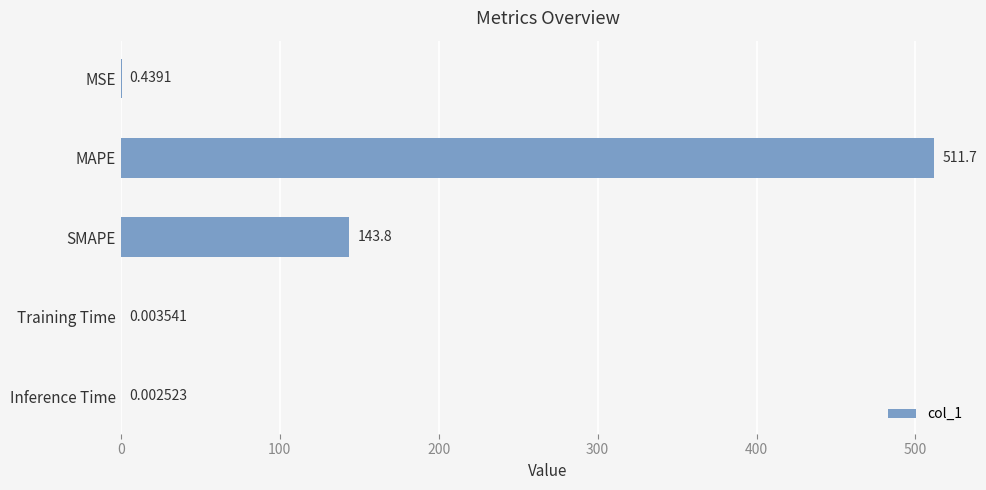

How many distinct data groups are displayed?

1